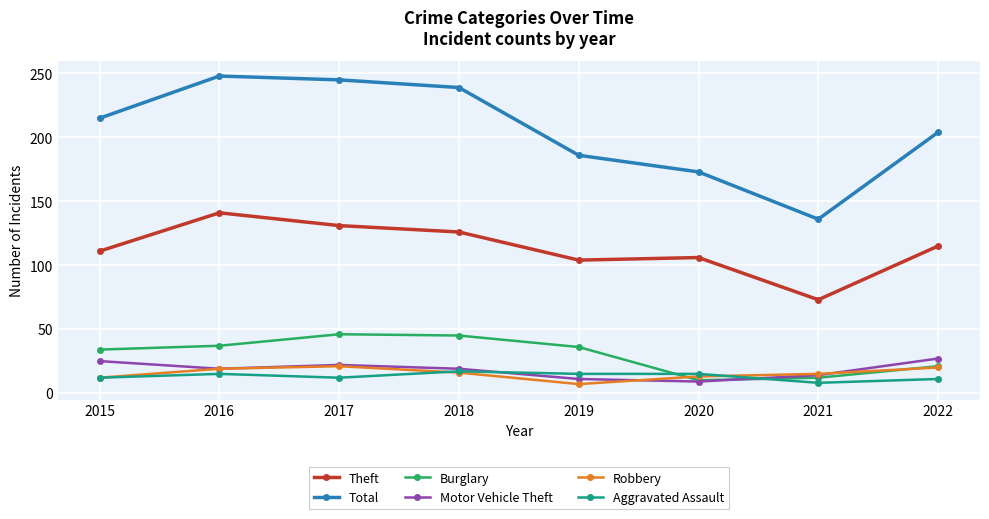

Rank the series by their maximum value, from lowest to highest.

Aggravated Assault, Robbery, Motor Vehicle Theft, Burglary, Theft, Total